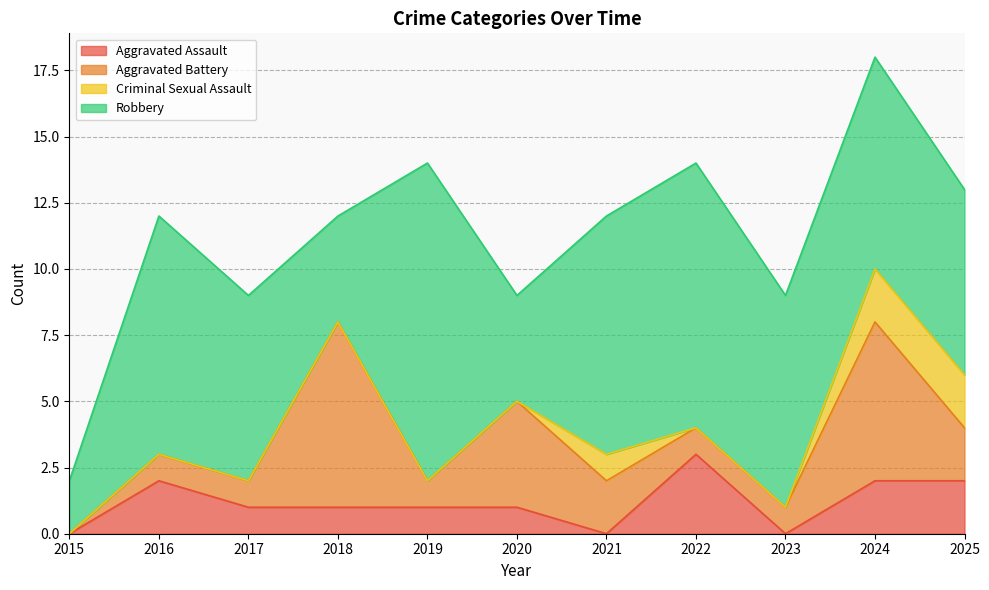

At which category does Criminal Sexual Assault reach its first local peak?

2021